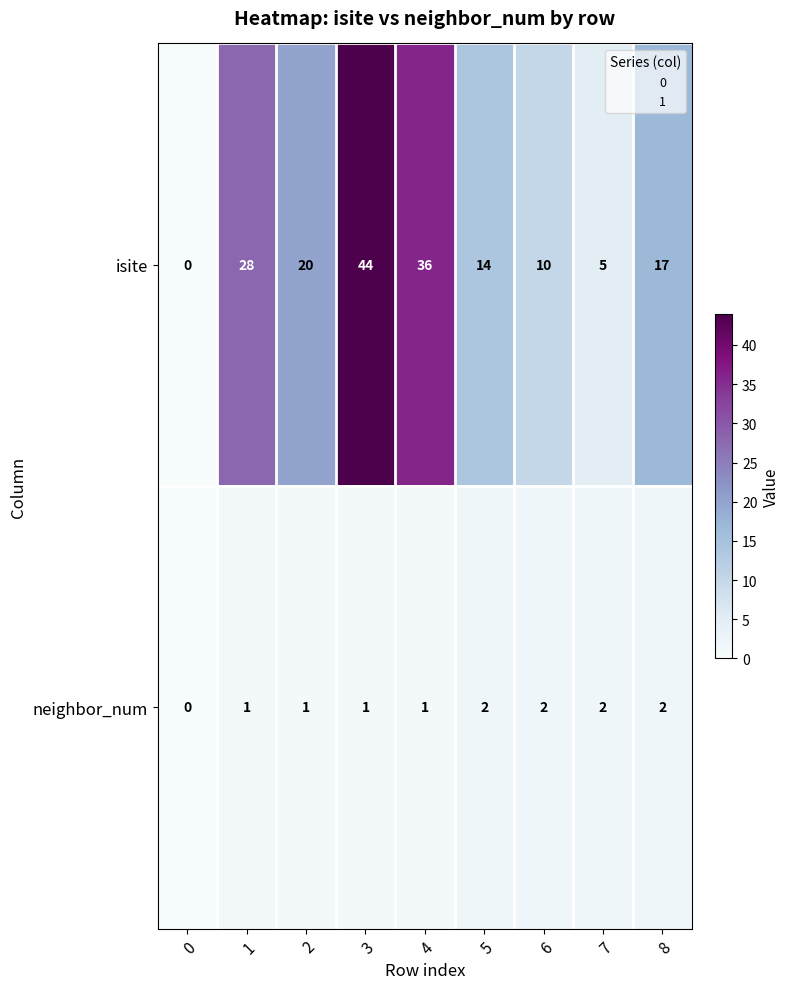

Rank the series by their average value, from lowest to highest.

neighbor_num, isite